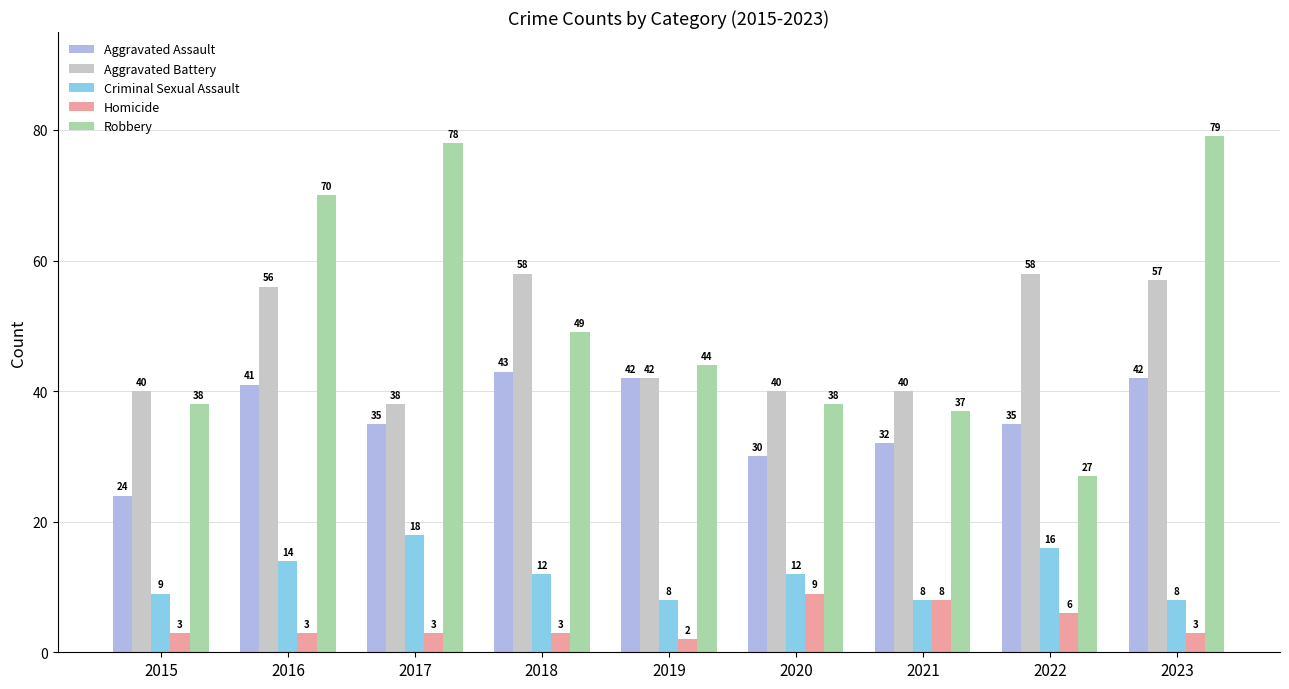

How many data points in Aggravated Battery are less than 42?

4